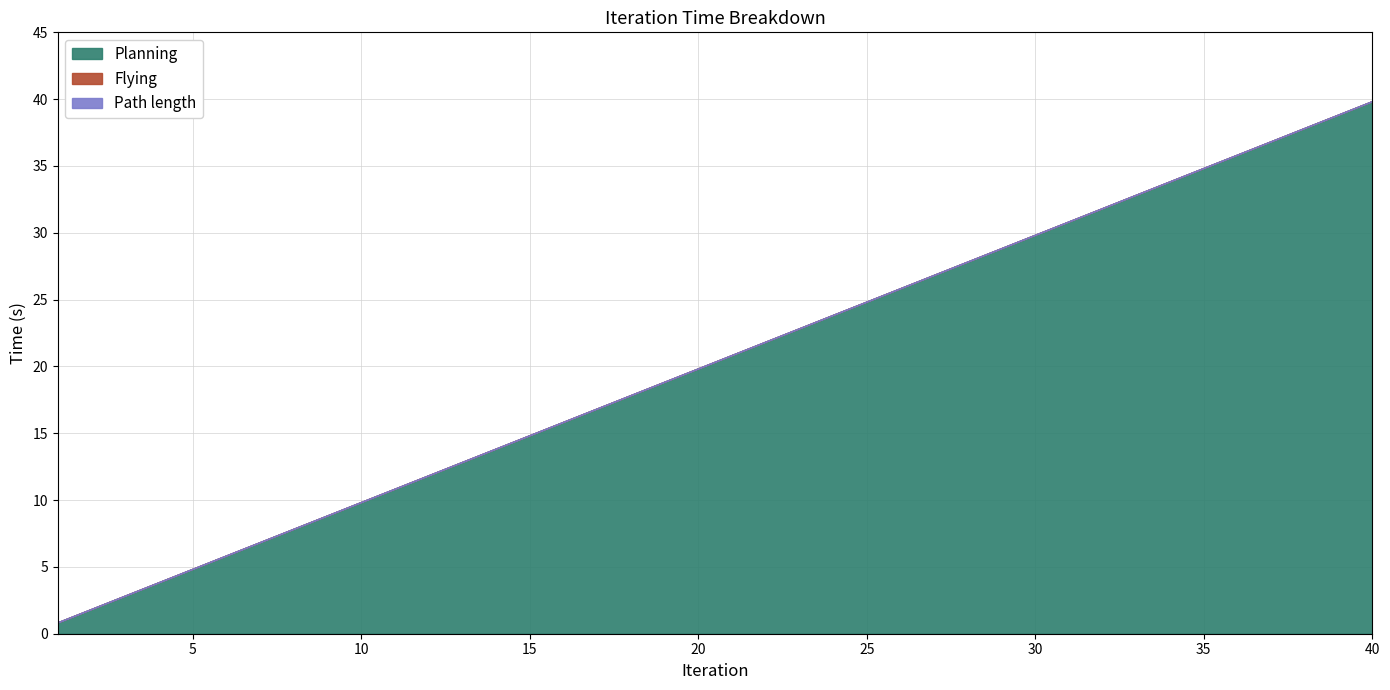

Which has a higher value, 9 or 14?

14